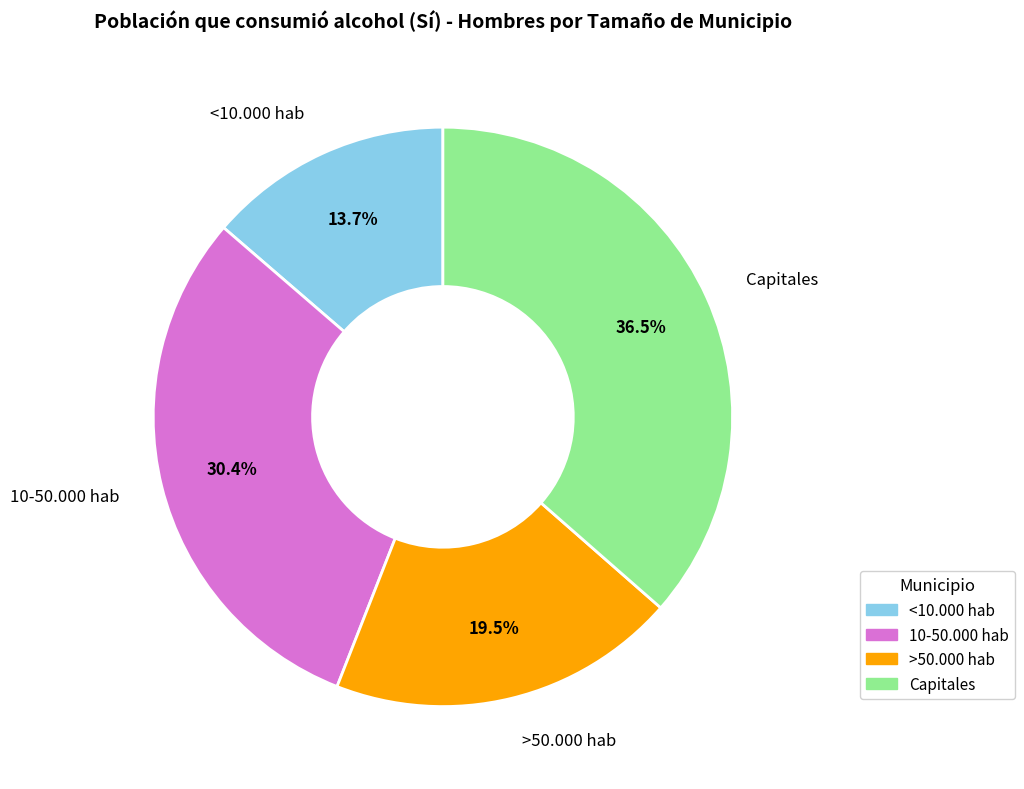

Which has a higher value, 10-50.000 hab or >50.000 hab?

10-50.000 hab